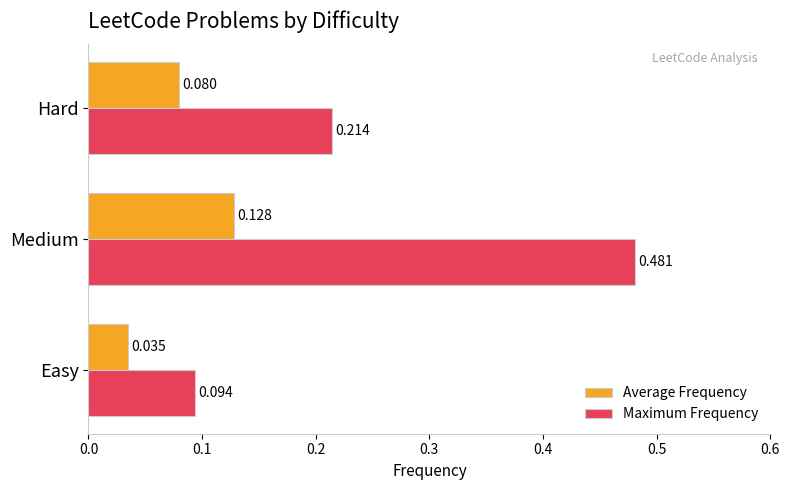

Which label corresponds to the smallest value in the chart?

Easy